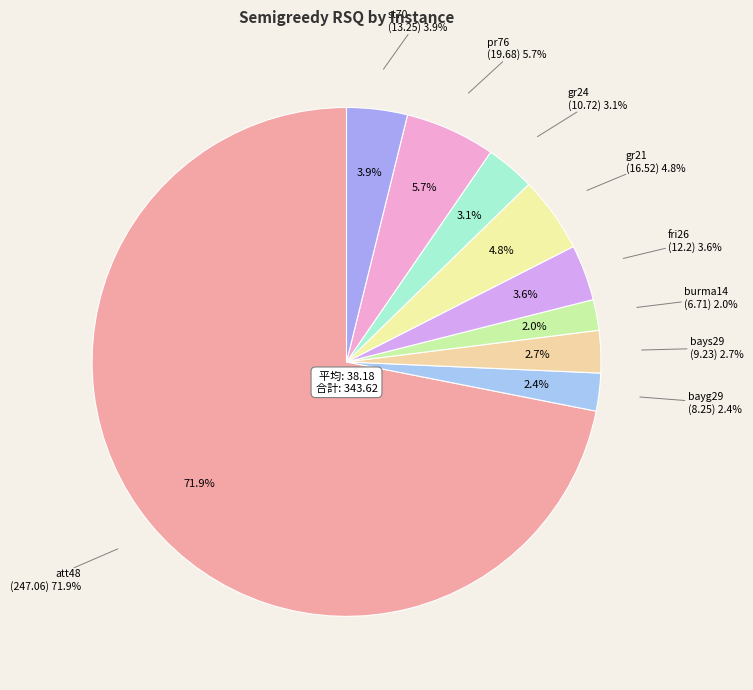

What is the smallest slice in the pie chart?

burma14